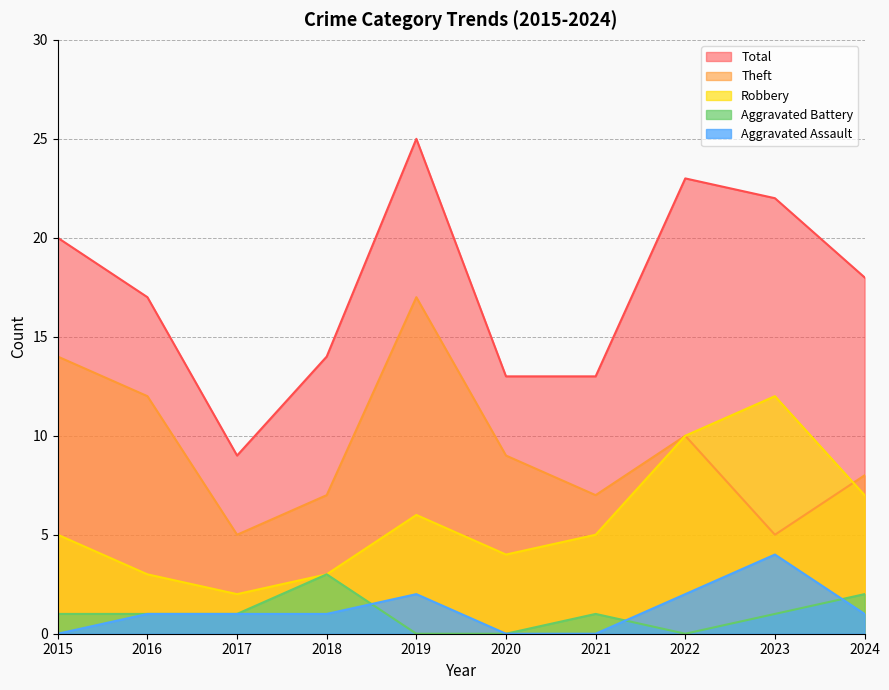

Is the value of Aggravated Assault at 2020 greater than the value of Theft at 2022?

No